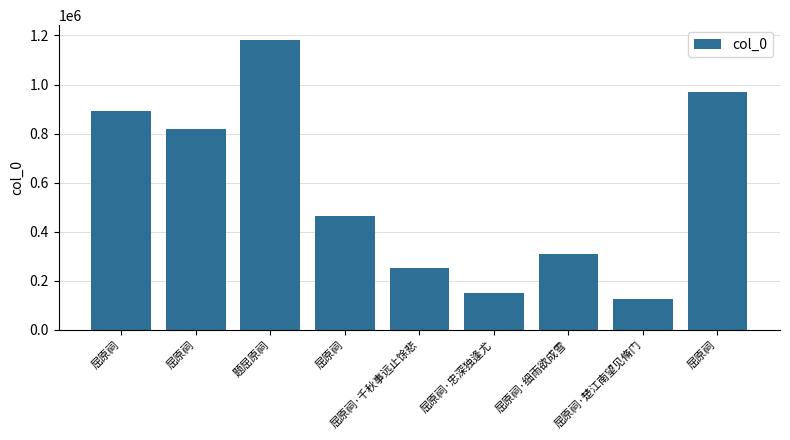

Between 题屈原祠 and 屈原祠·楚江南望见脩门, which is larger?

题屈原祠